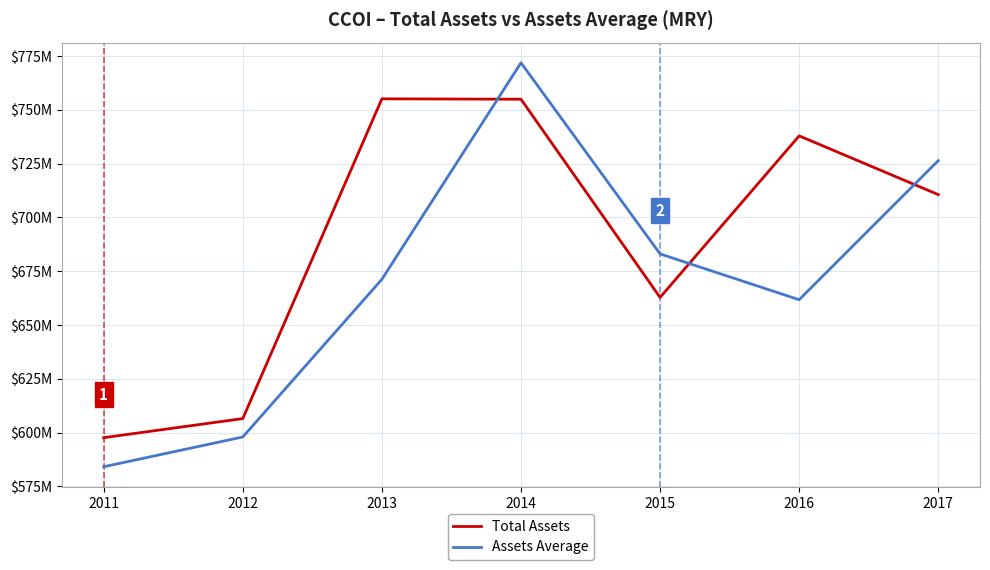

Does the chart have visible grid lines?

Yes